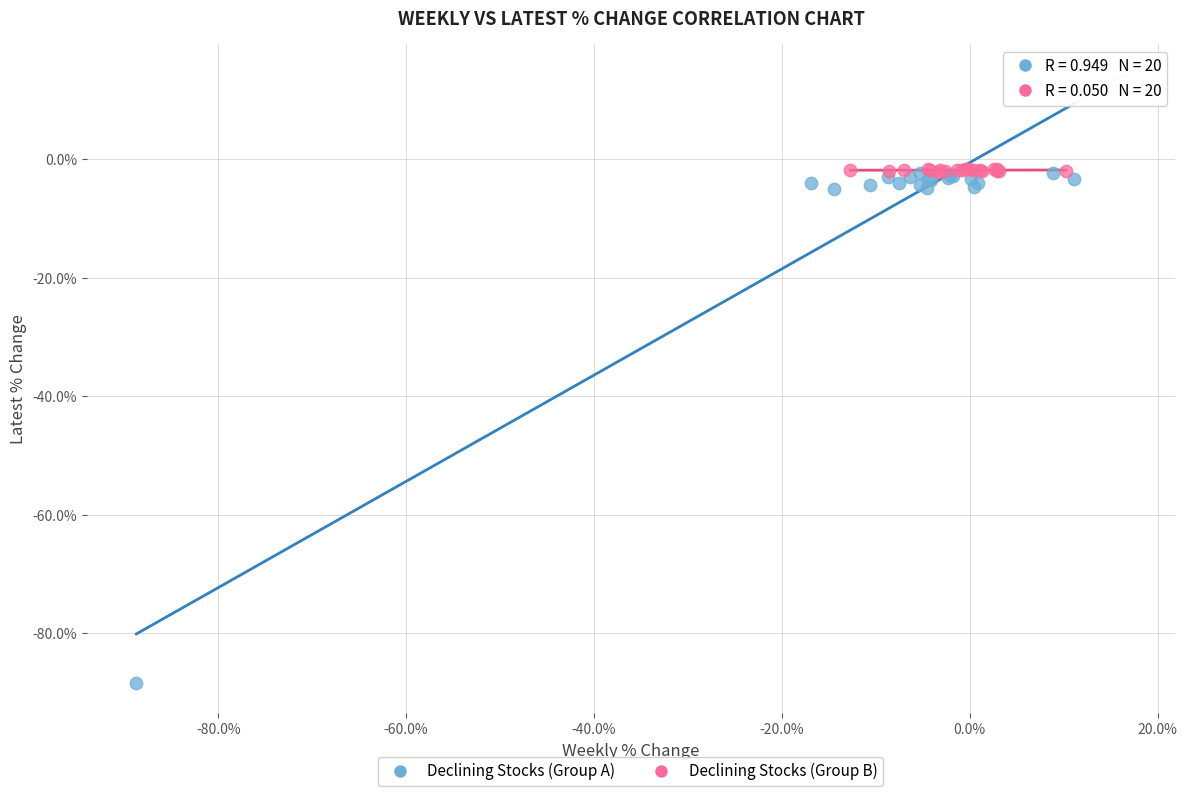

Which series reaches the minimum Y coordinate?

Declining Stocks (Group A)